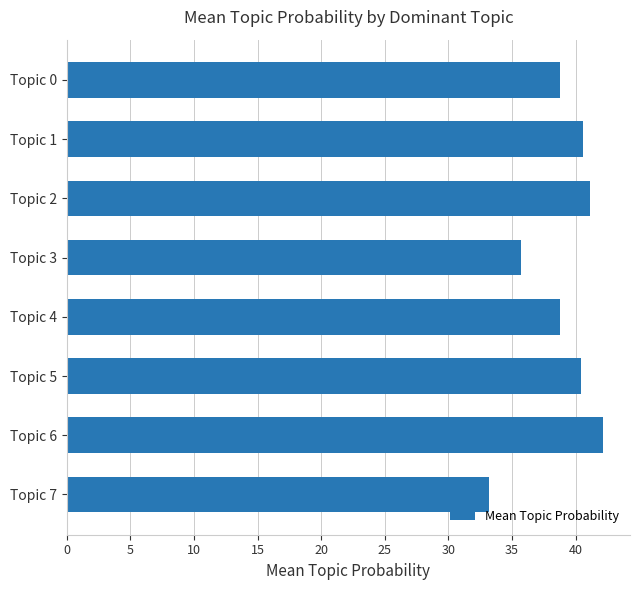

What is the minimum value shown in the chart?

33.2